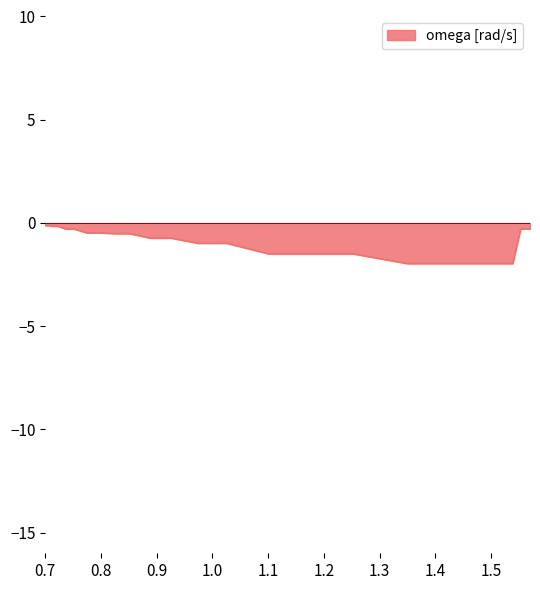

What is the difference between the maximum and minimum values?

1.8